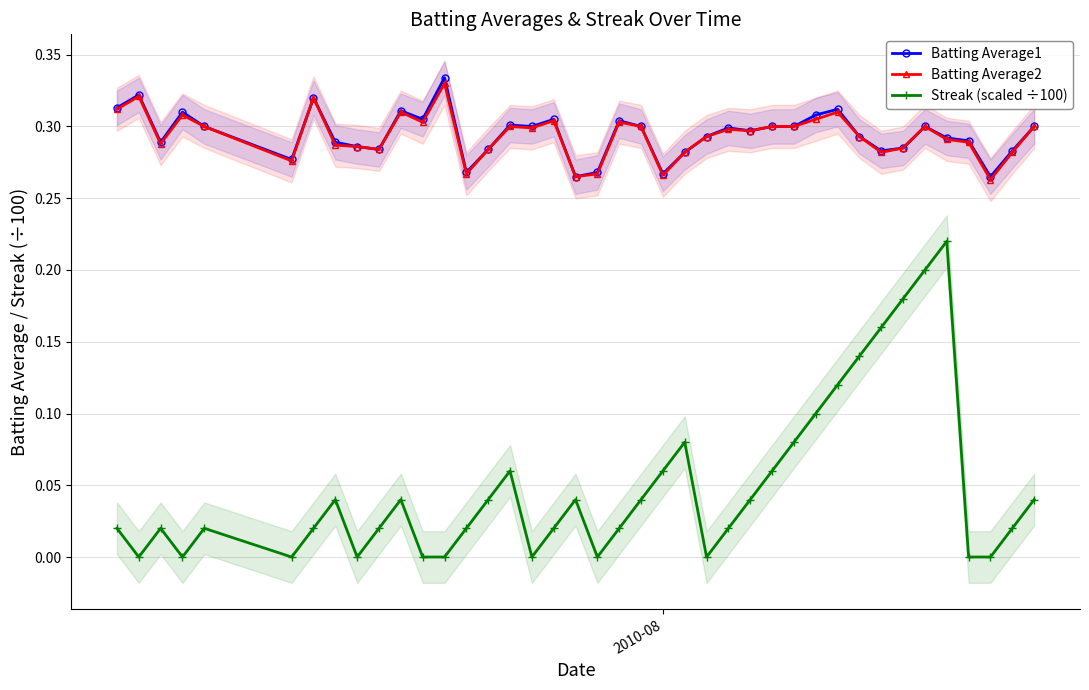

True or false: Streak (scaled ÷100) has more than 2 interior local peaks.

True